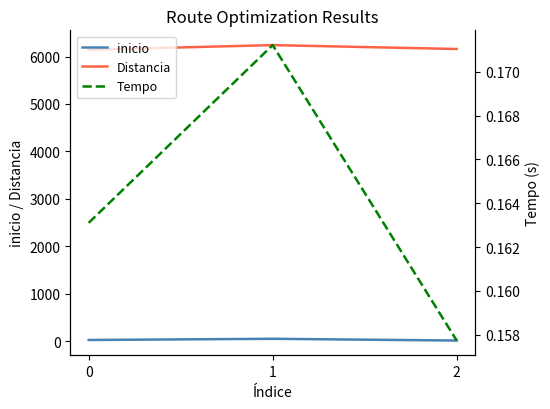

What is the total value across all series at 0?

6166.2